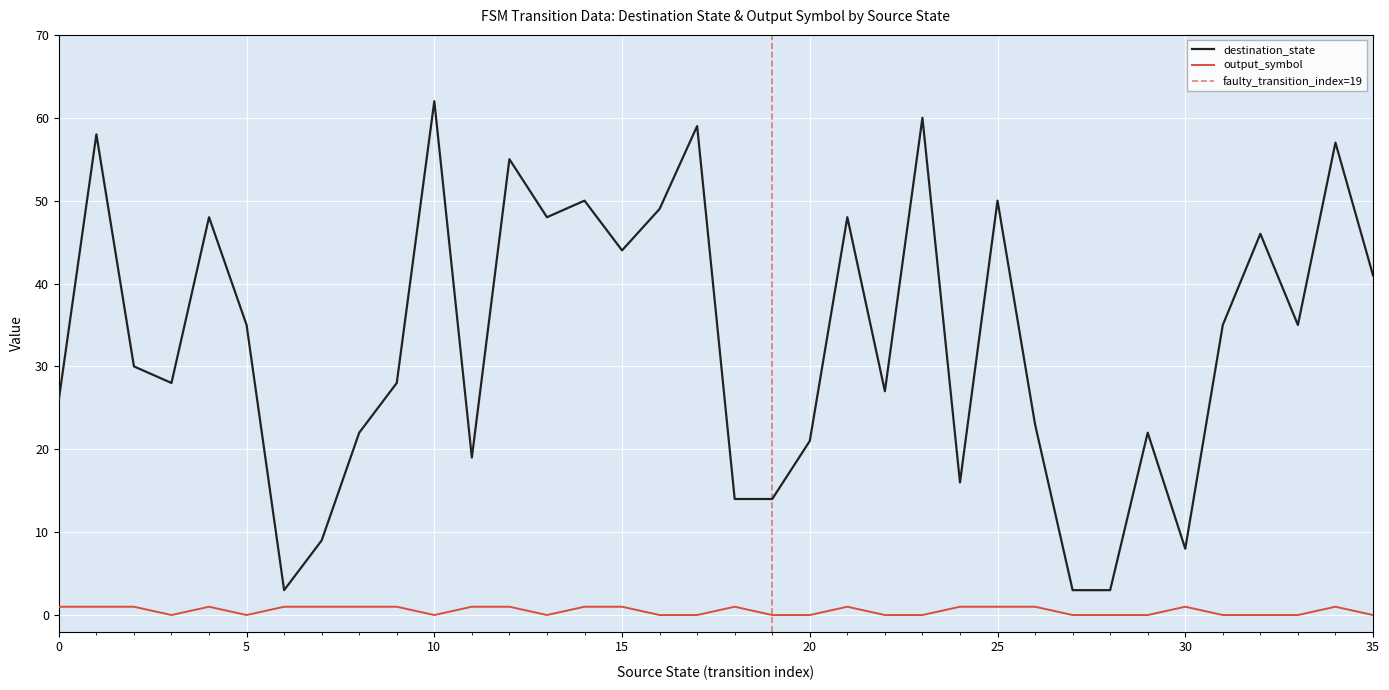

What is the difference between the maximum and second lowest values in the destination_state series?

59